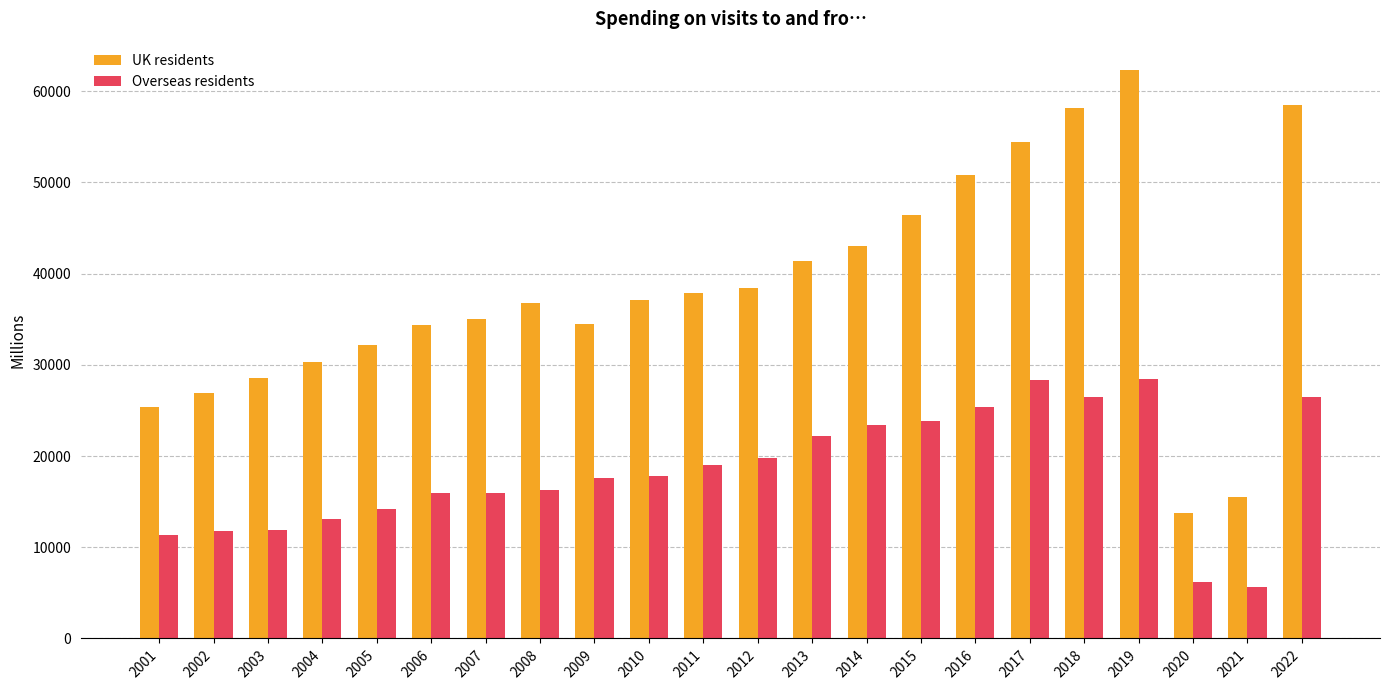

The value of UK residents at 2010 is 37128.0. True or false?

True